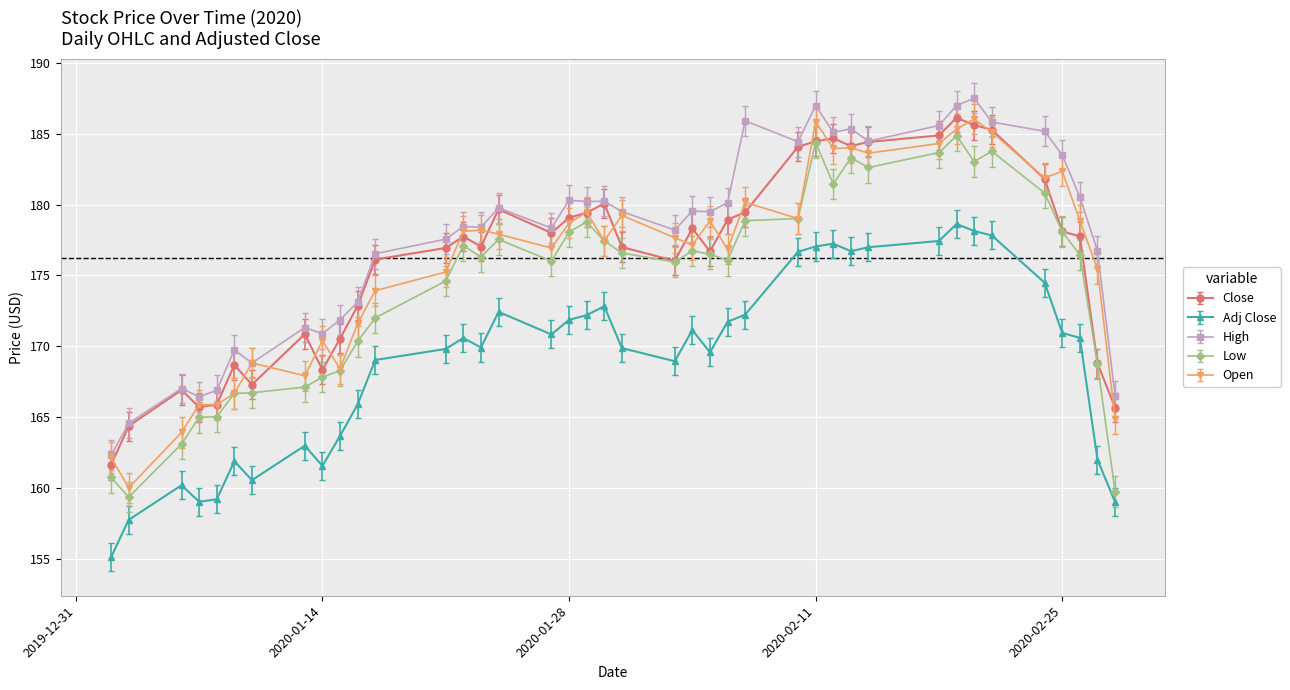

Which series has the largest total across all categories?

High